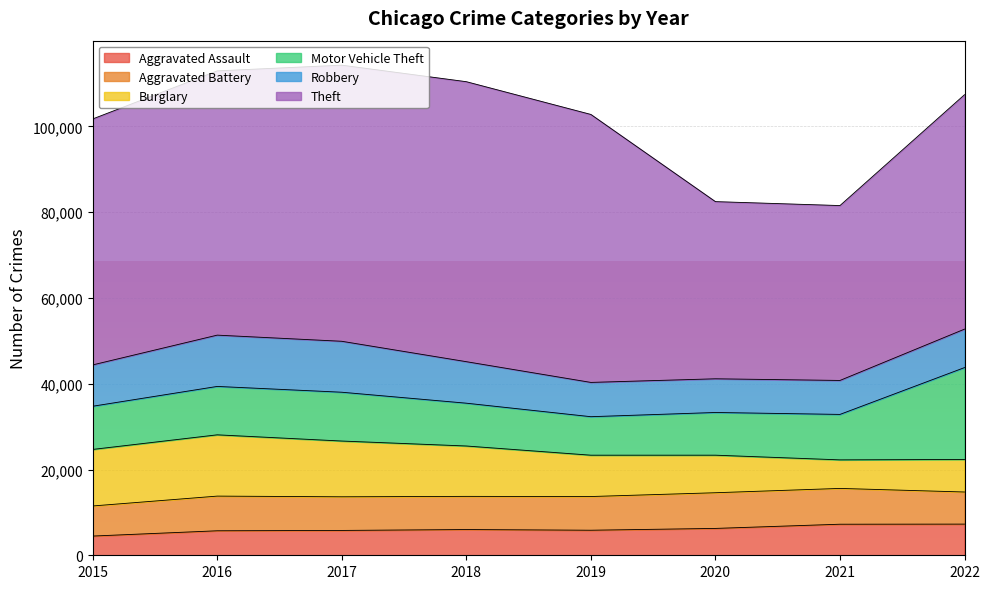

Reading left to right, extract all data points from this chart.

Aggravated Assault: 2015=4480	2016=5712	2017=5793	2018=6001	2019=5841	2020=6263	2021=7243	2022=7267
Aggravated Battery: 2015=7018	2016=8085	2017=7845	2018=7734	2019=7857	2020=8320	2021=8347	2022=7487
Burglary: 2015=13184	2016=14289	2017=13001	2018=11746	2019=9639	2020=8757	2021=6658	2022=7591
Motor Vehicle Theft: 2015=10068	2016=11286	2017=11380	2018=9983	2019=8977	2020=9956	2021=10599	2022=21419
Robbery: 2015=9638	2016=11960	2017=11880	2018=9679	2019=7994	2020=7855	2021=7919	2022=8967
Theft: 2015=57350	2016=61618	2017=64381	2018=65285	2019=62484	2020=41313	2021=40779	2022=54663